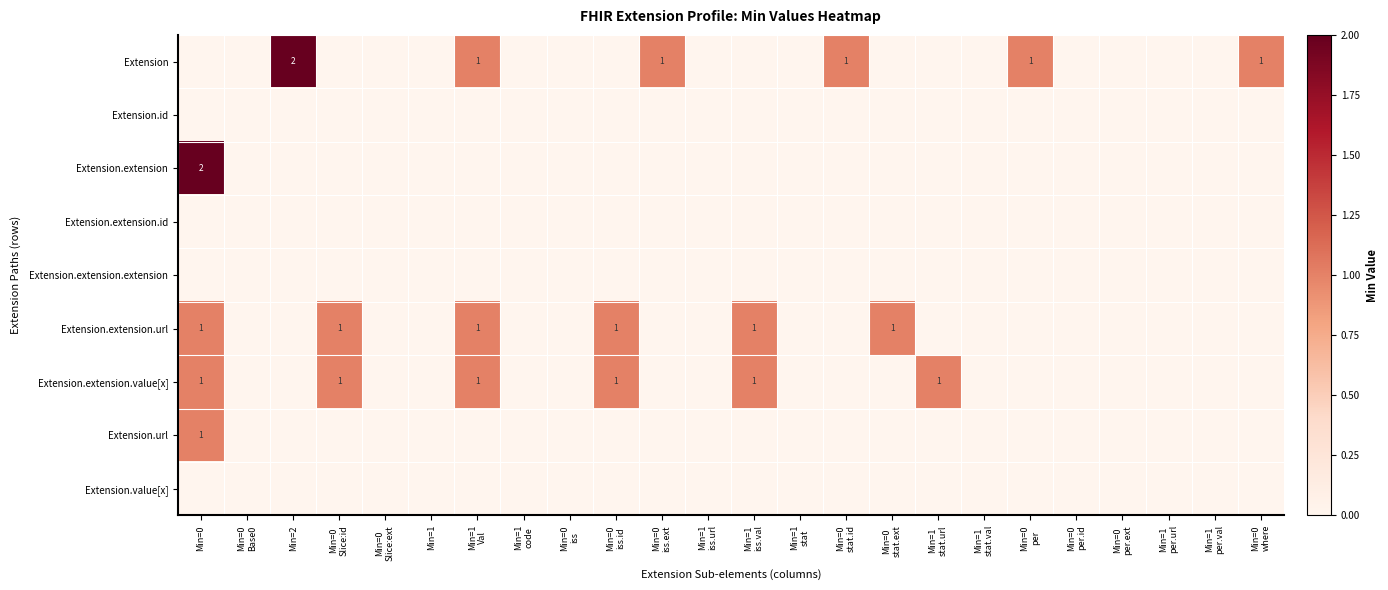

At how many categories does at least one series exceed 1?

2